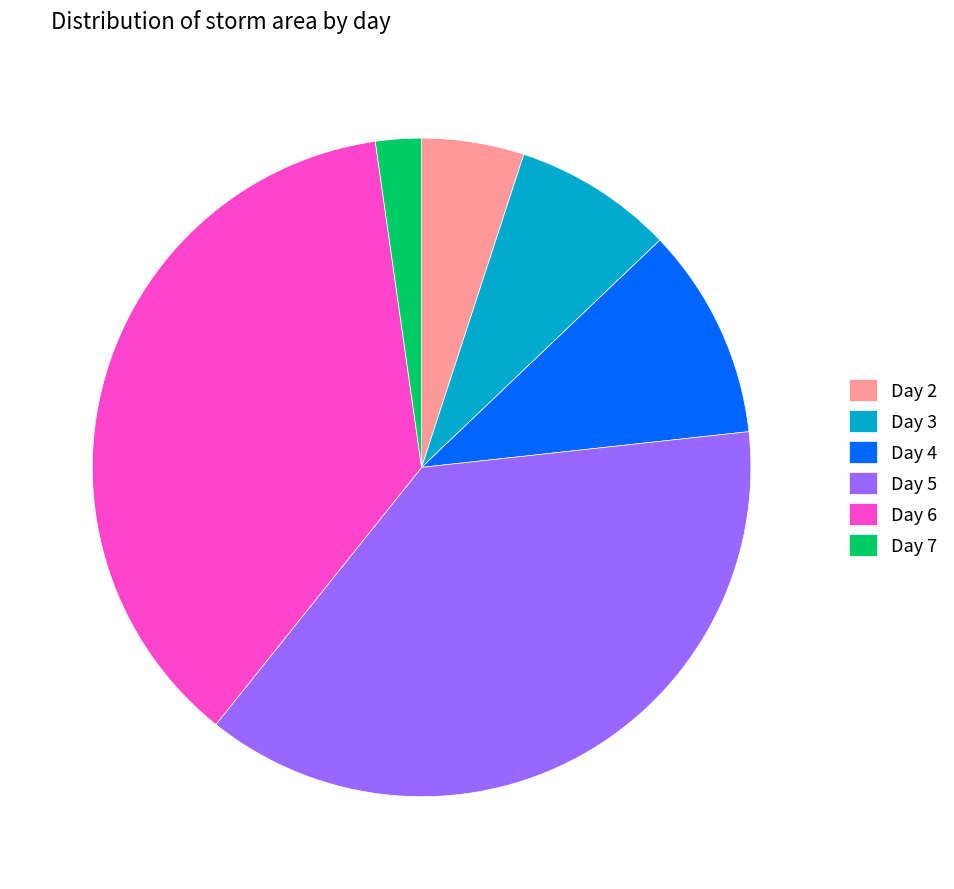

Do Day 6 and Day 3 together represent more than half of the pie?

No